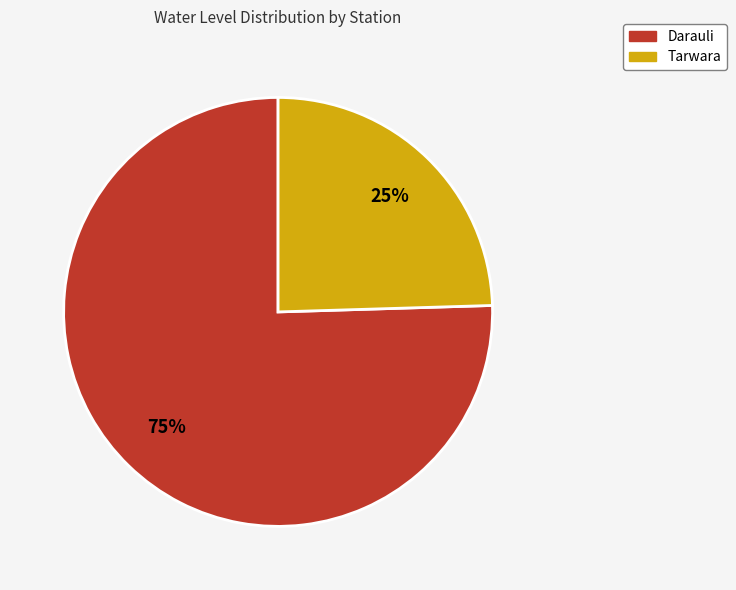

Which category accounts for the majority?

Darauli